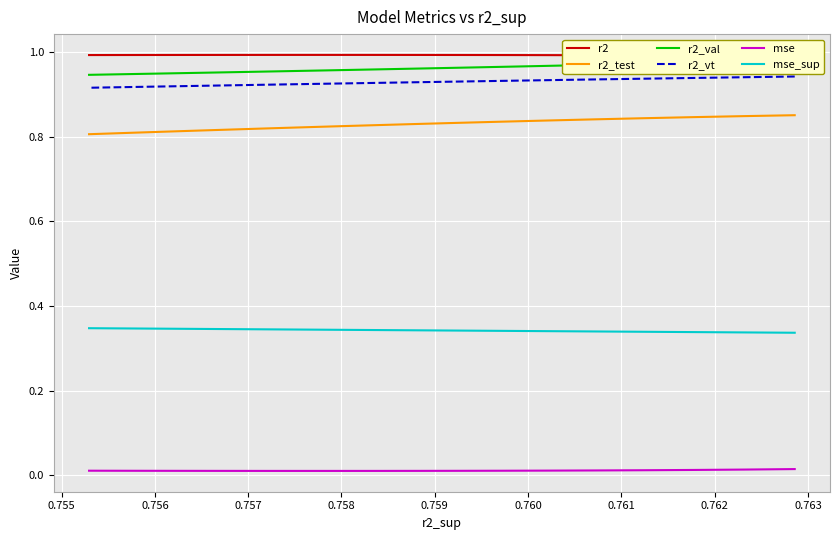

Which series has the widest spread of values?

r2_test